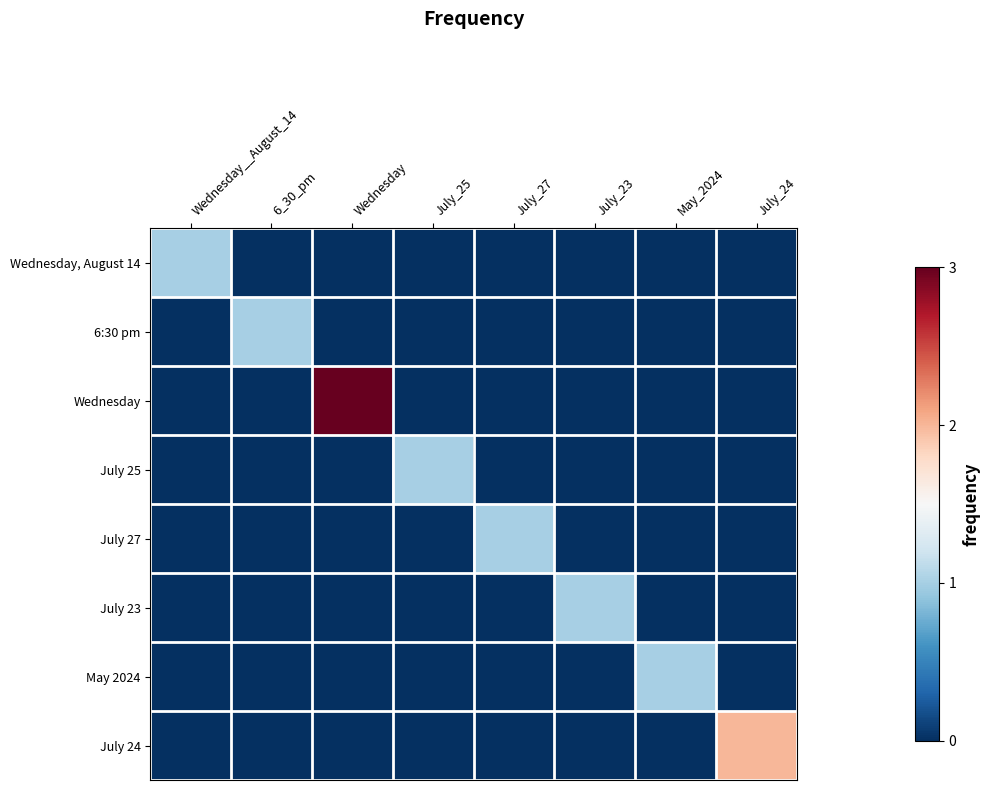

Which series has the largest total across all categories?

Wednesday